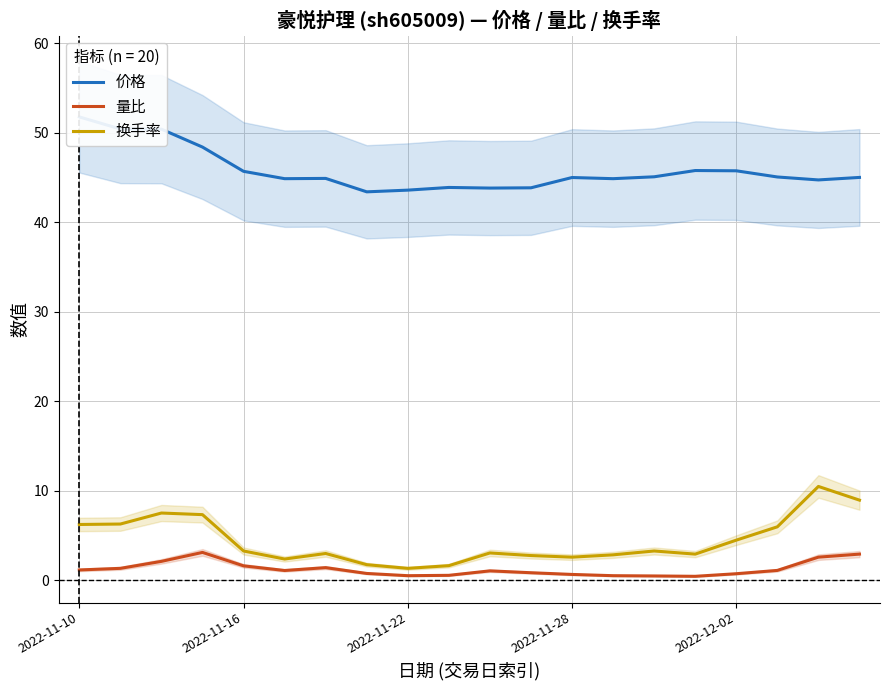

Read the 价格 value at 2022-11-28.

45.0